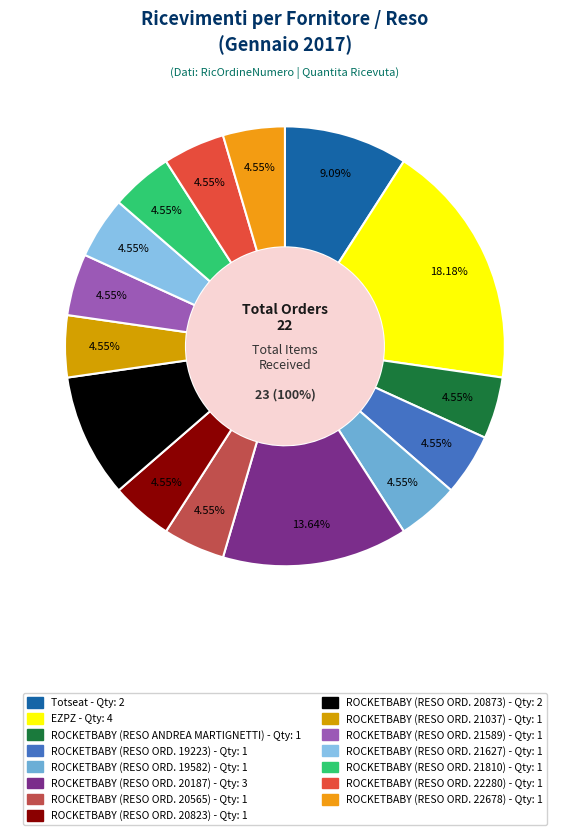

To the nearest percent, what is the average slice percentage?

7%